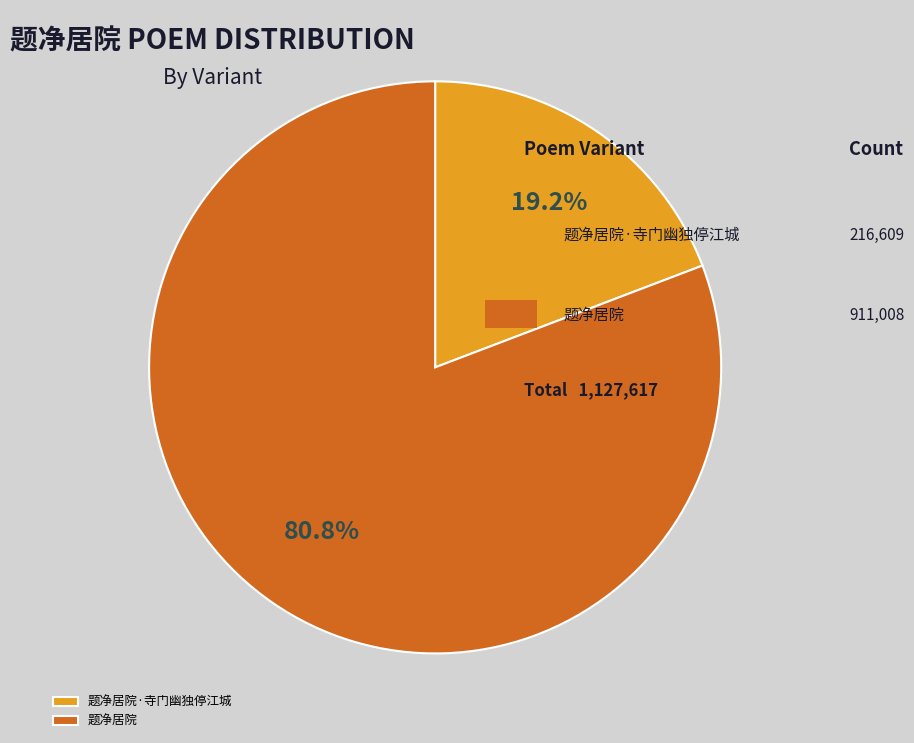

The 题净居院 slice represents 87% of the pie. True or false?

False